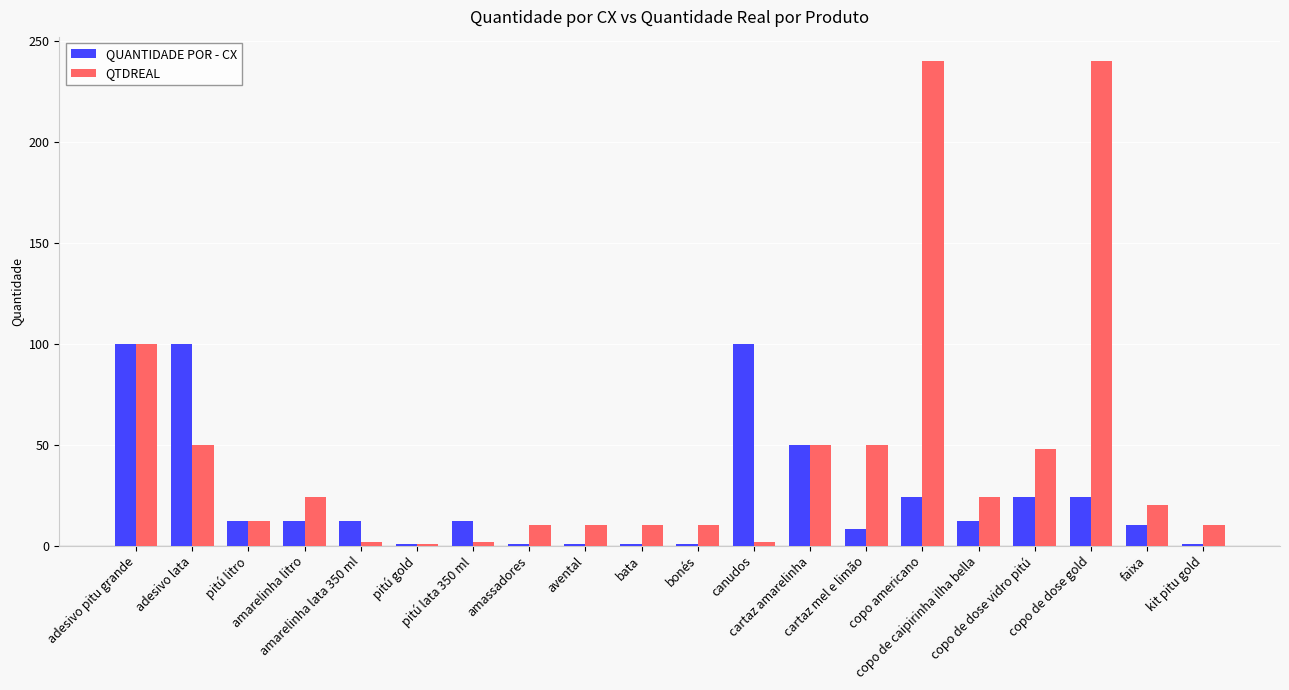

What is the difference between the maximum and minimum values in the QUANTIDADE POR - CX series?

99